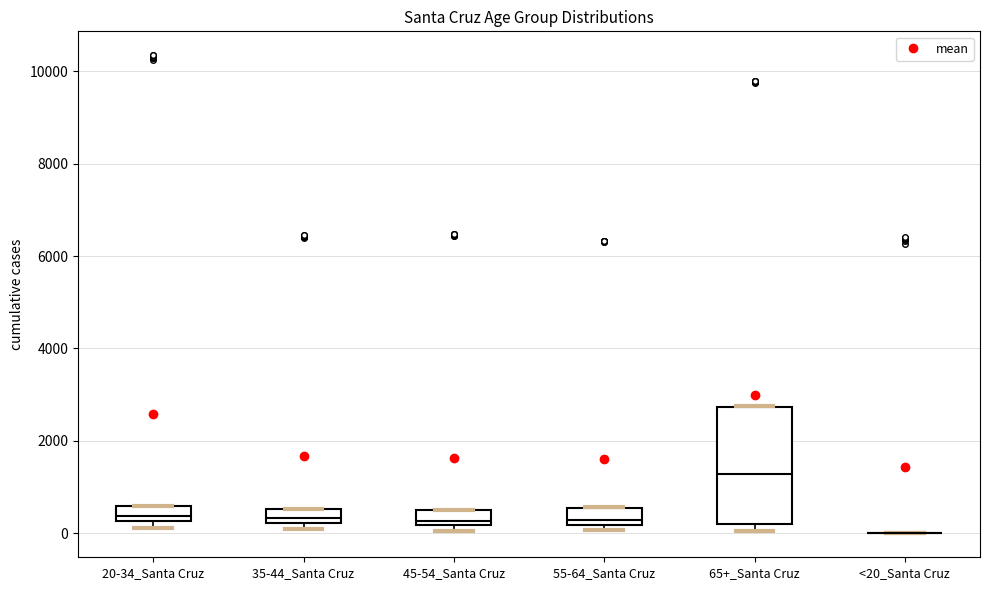

Comparing the boxes themselves (not the whiskers), which one is the tallest?

65+_Santa Cruz